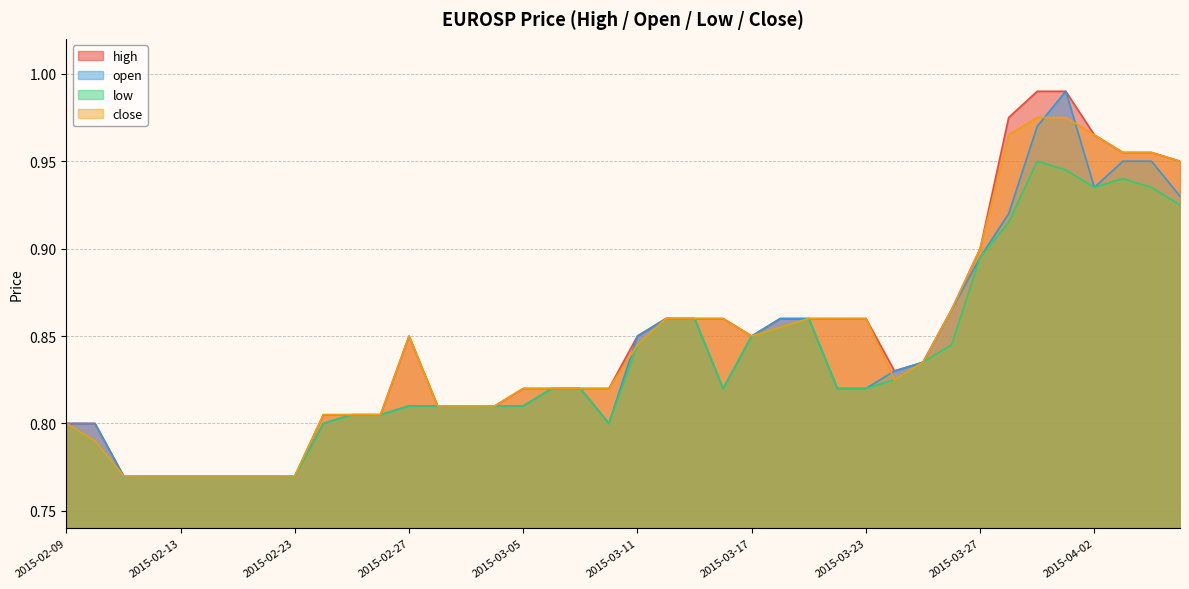

How many low values are between 0 and 1?

40